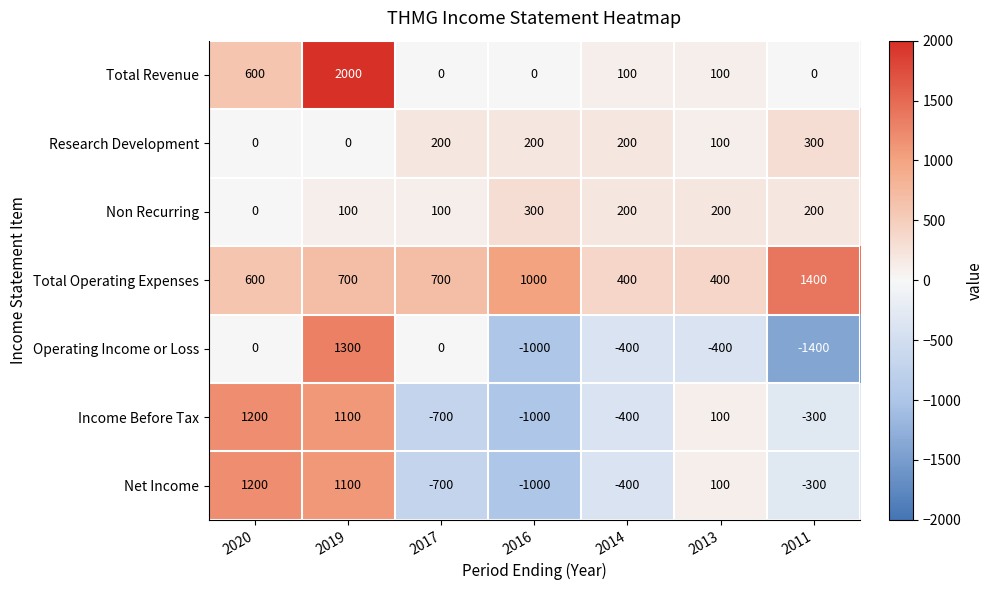

Count the Non Recurring values in the range 100 to 200.

5